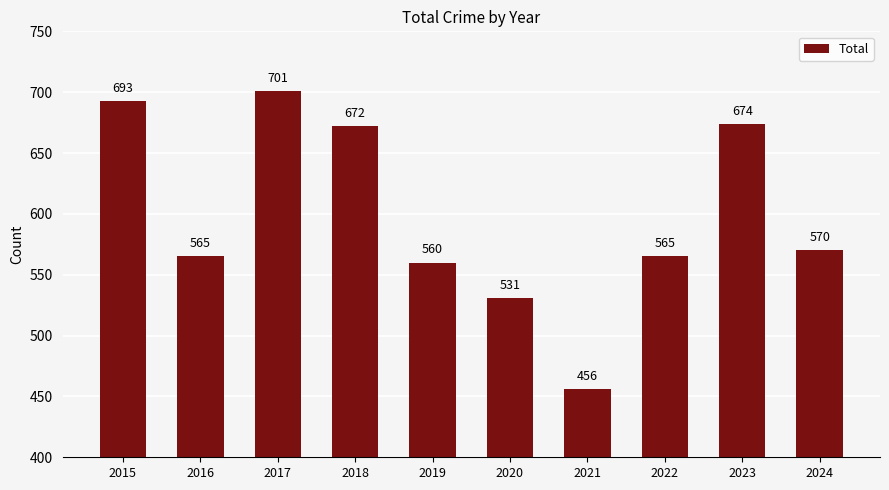

Does the chart contain any negative values?

No